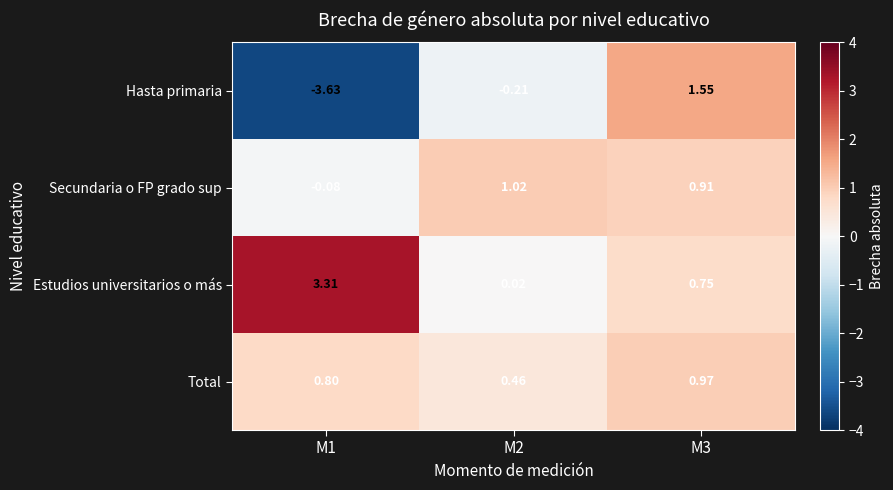

Rank the series by their maximum value, from lowest to highest.

Total, Secundaria o FP grado sup, Hasta primaria, Estudios universitarios o más